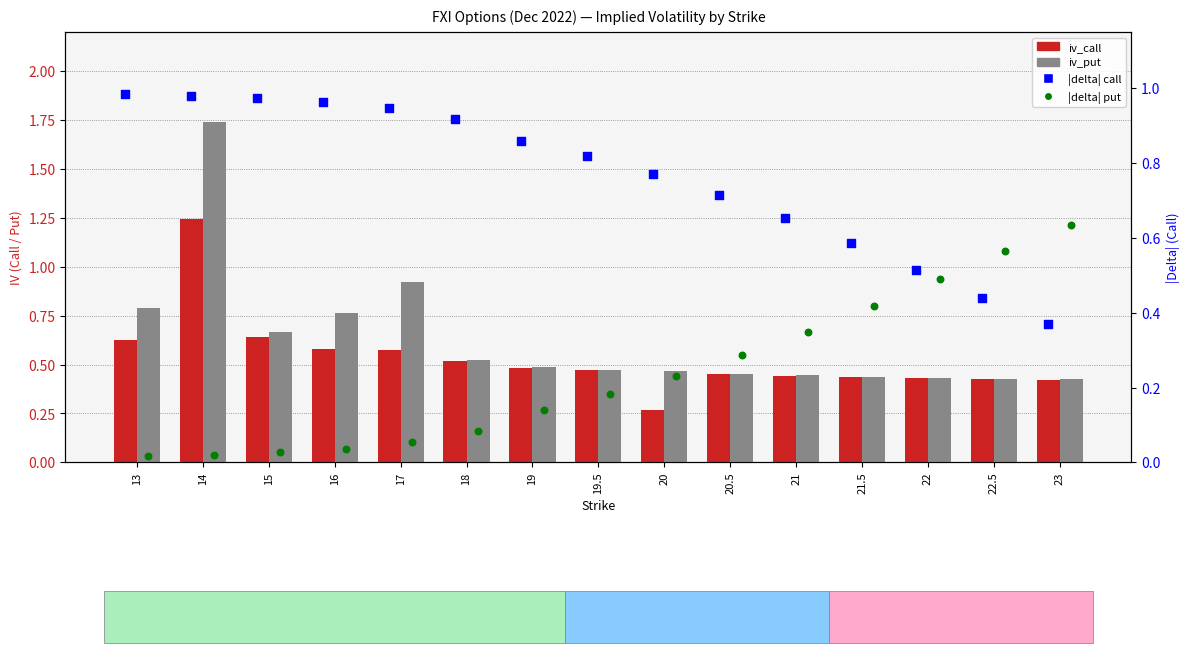

Which series reaches the minimum Y coordinate?

|delta| put